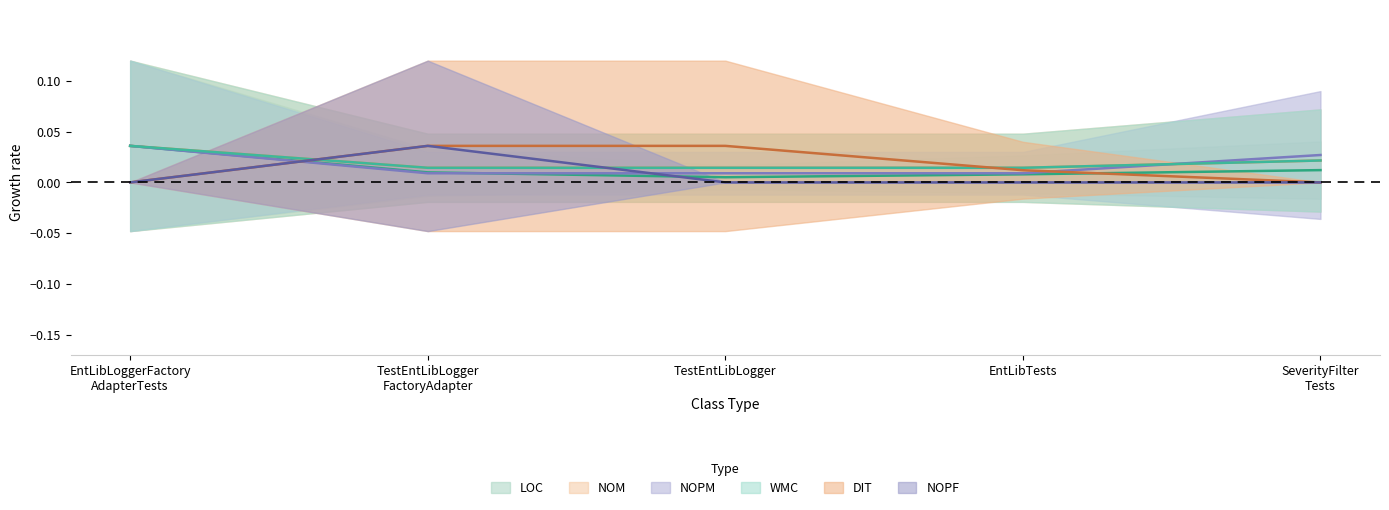

Which series has the largest total across all categories?

NOM